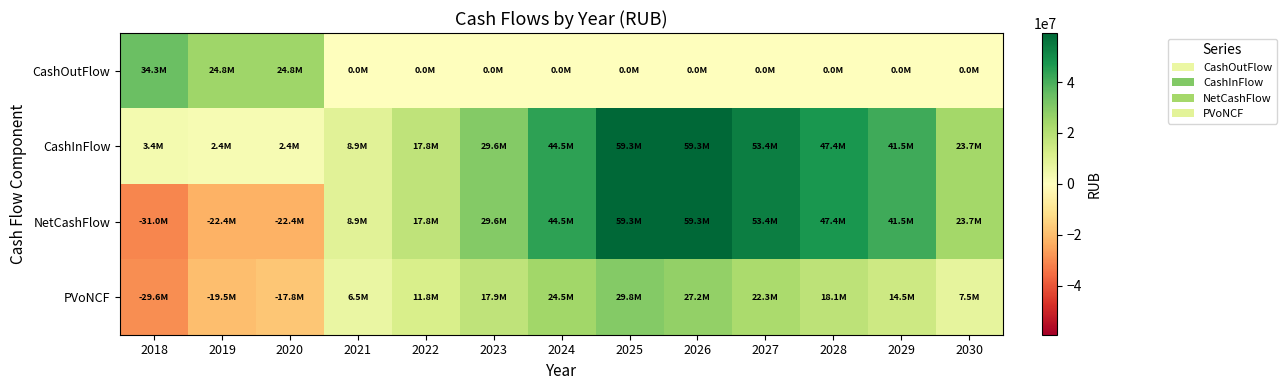

Which label corresponds to the smallest value in the chart?

2018